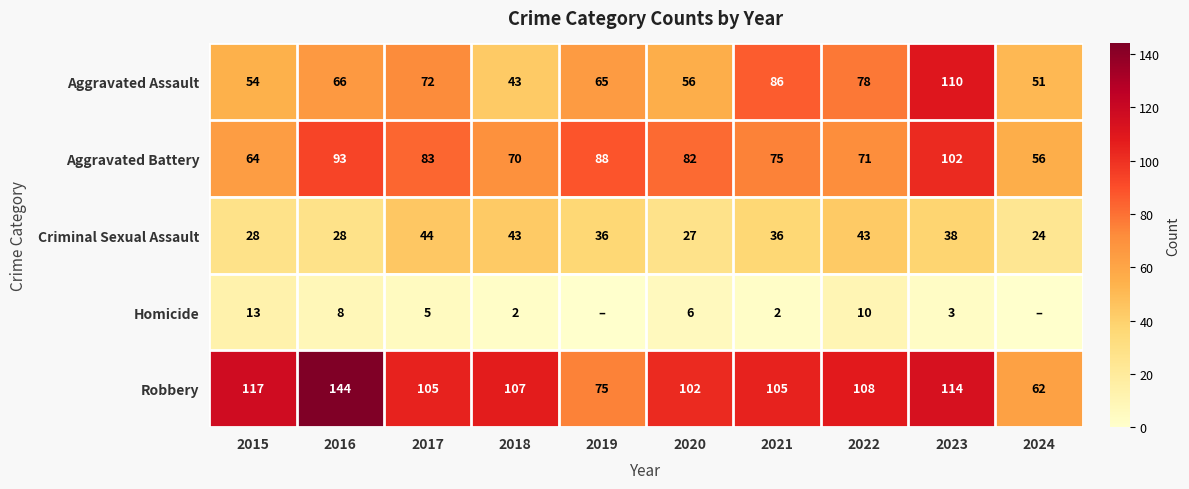

Which has a higher value, 2016 or 2023?

2023